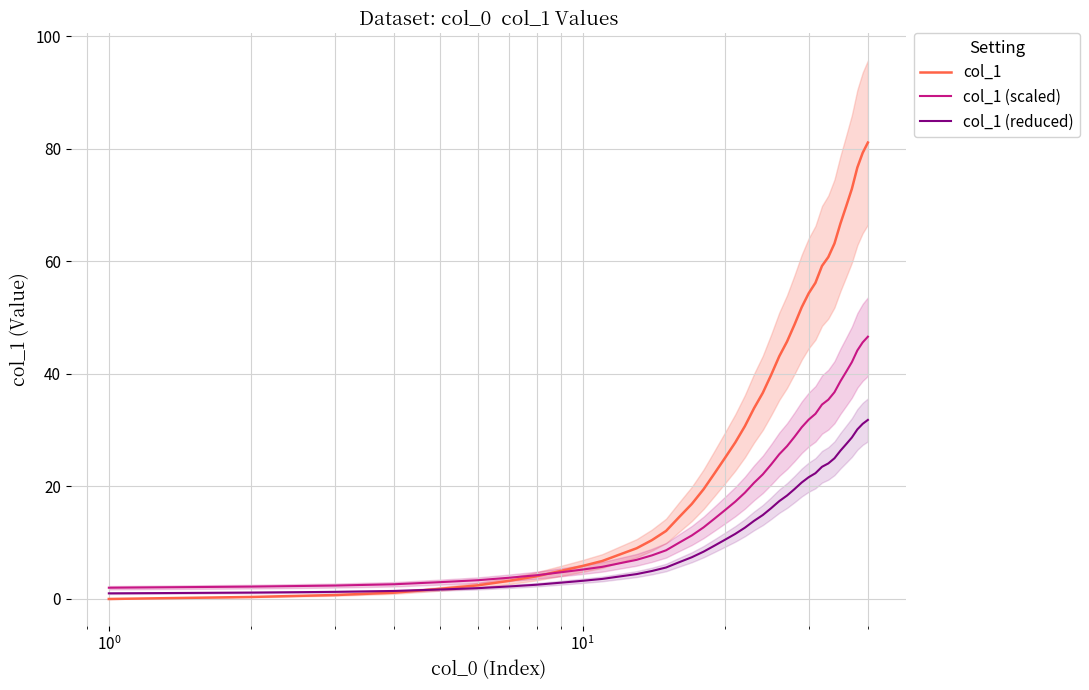

What is the maximum value for col_1 (scaled)?

46.6